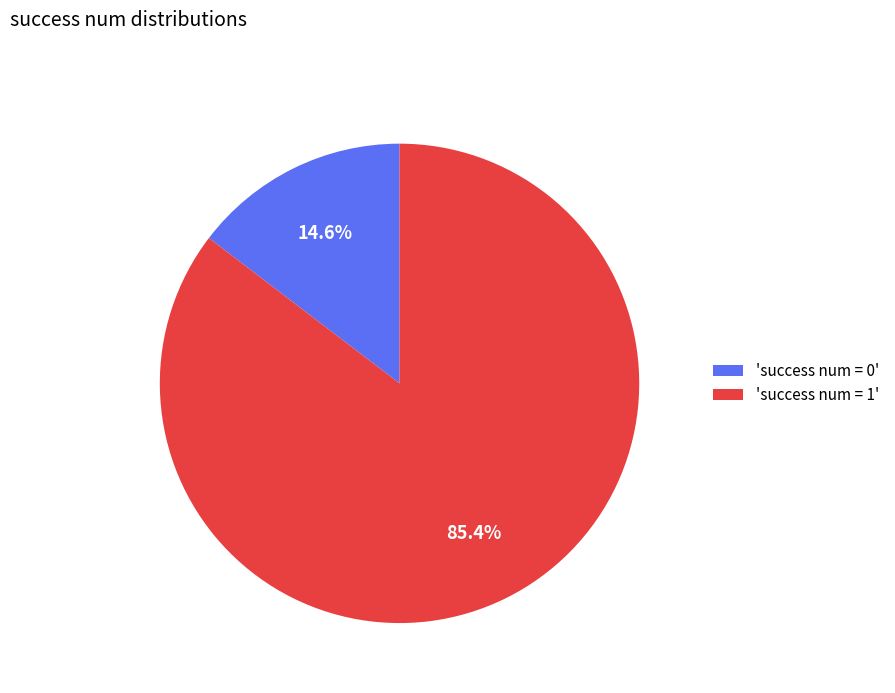

Combined, what portion of the pie is 'success num = 0' and 'success num = 1'?

100.0%